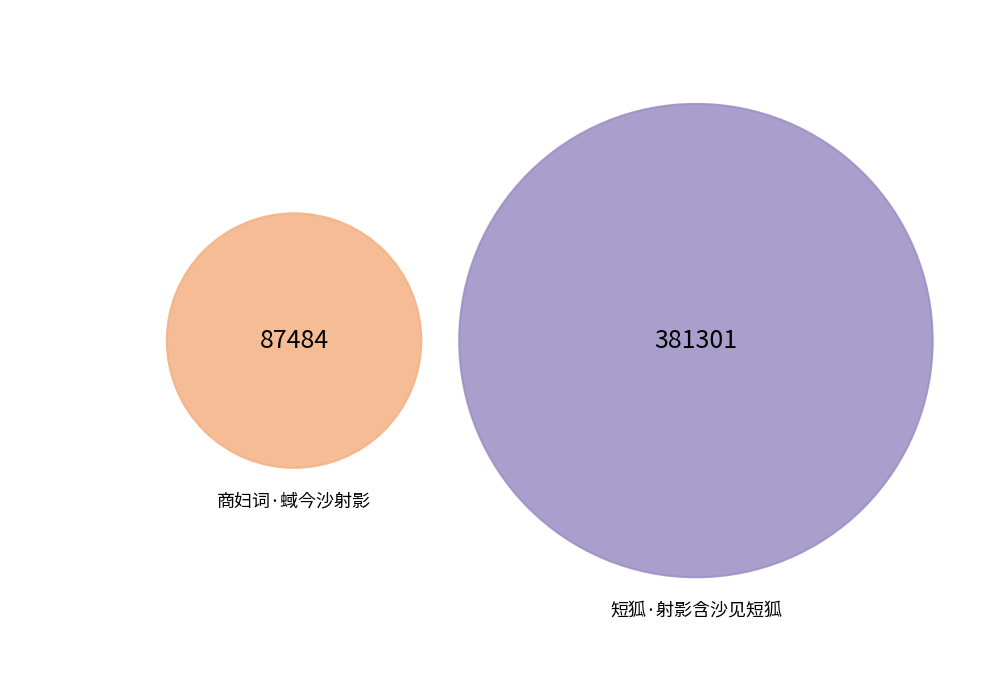

Which slice is the largest?

短狐·射影含沙见短狐